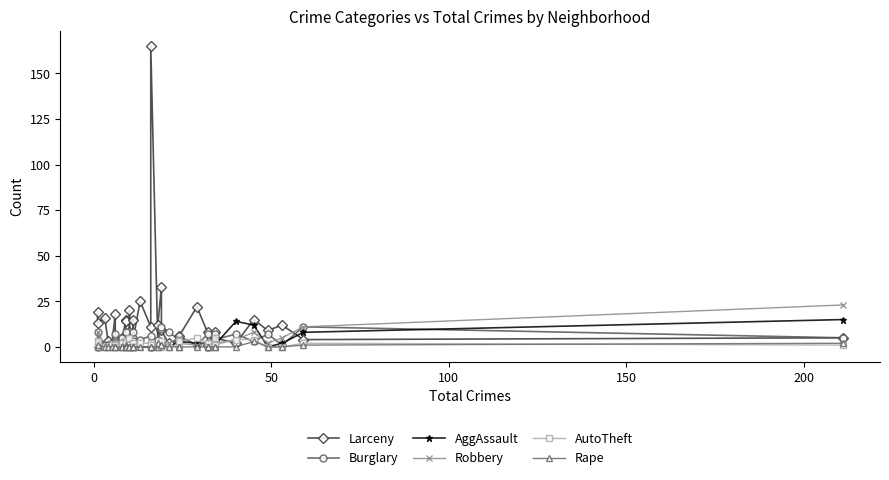

Reading right to left, transcribe all the data shown in this chart.

Larceny: 5	4	12	9	15	2	5	8	1	8	22	6	4	2	9	33	12	1	165	11	25	4	15	3	1	20	8	5	14	15	5	1	1	18	1	3	16	13	19
Burglary: 5	11	1	7	3	7	4	7	0	7	1	6	4	8	11	10	4	3	0	6	4	3	8	5	1	1	3	2	3	8	2	5	2	7	2	1	1	8	0
AggAssault: 15	8	2	0	12	14	1	5	0	2	2	3	3	0	0	1	0	1	0	0	0	0	1	0	1	0	2	0	0	0	1	0	0	1	1	0	0	4	0
Robbery: 23	11	5	2	8	4	2	1	0	2	1	2	5	2	0	0	0	0	0	0	0	1	0	1	1	0	0	0	0	2	0	0	0	5	0	0	0	8	0
AutoTheft: 1	2	0	0	4	4	1	5	0	2	5	3	1	0	0	3	0	1	1	2	2	0	0	2	1	5	1	2	1	3	0	2	0	1	1	0	0	3	0
Rape: 2	1	0	0	3	0	0	0	0	0	0	0	0	0	1	1	2	0	0	0	0	0	0	0	0	0	0	0	0	1	0	0	0	0	0	0	0	1	0